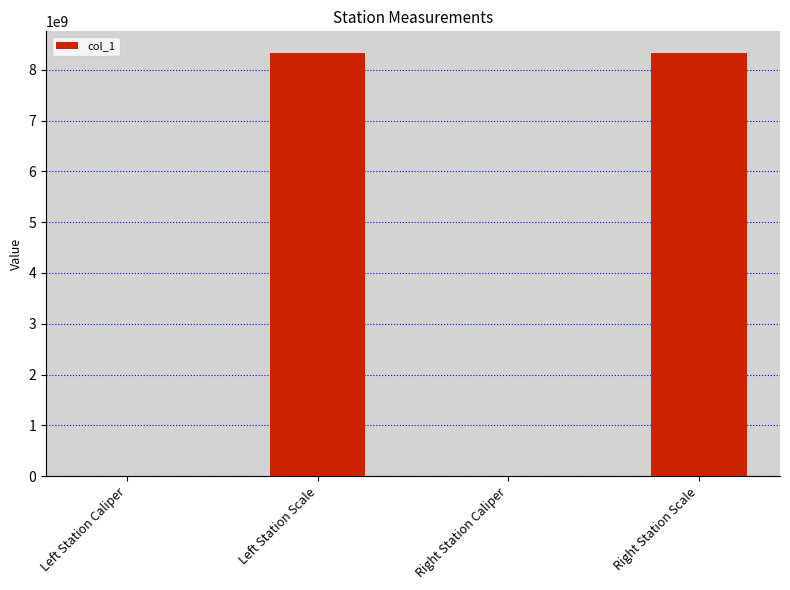

What is the change in value from Left Station Scale to Right Station Caliper?

-8339993143